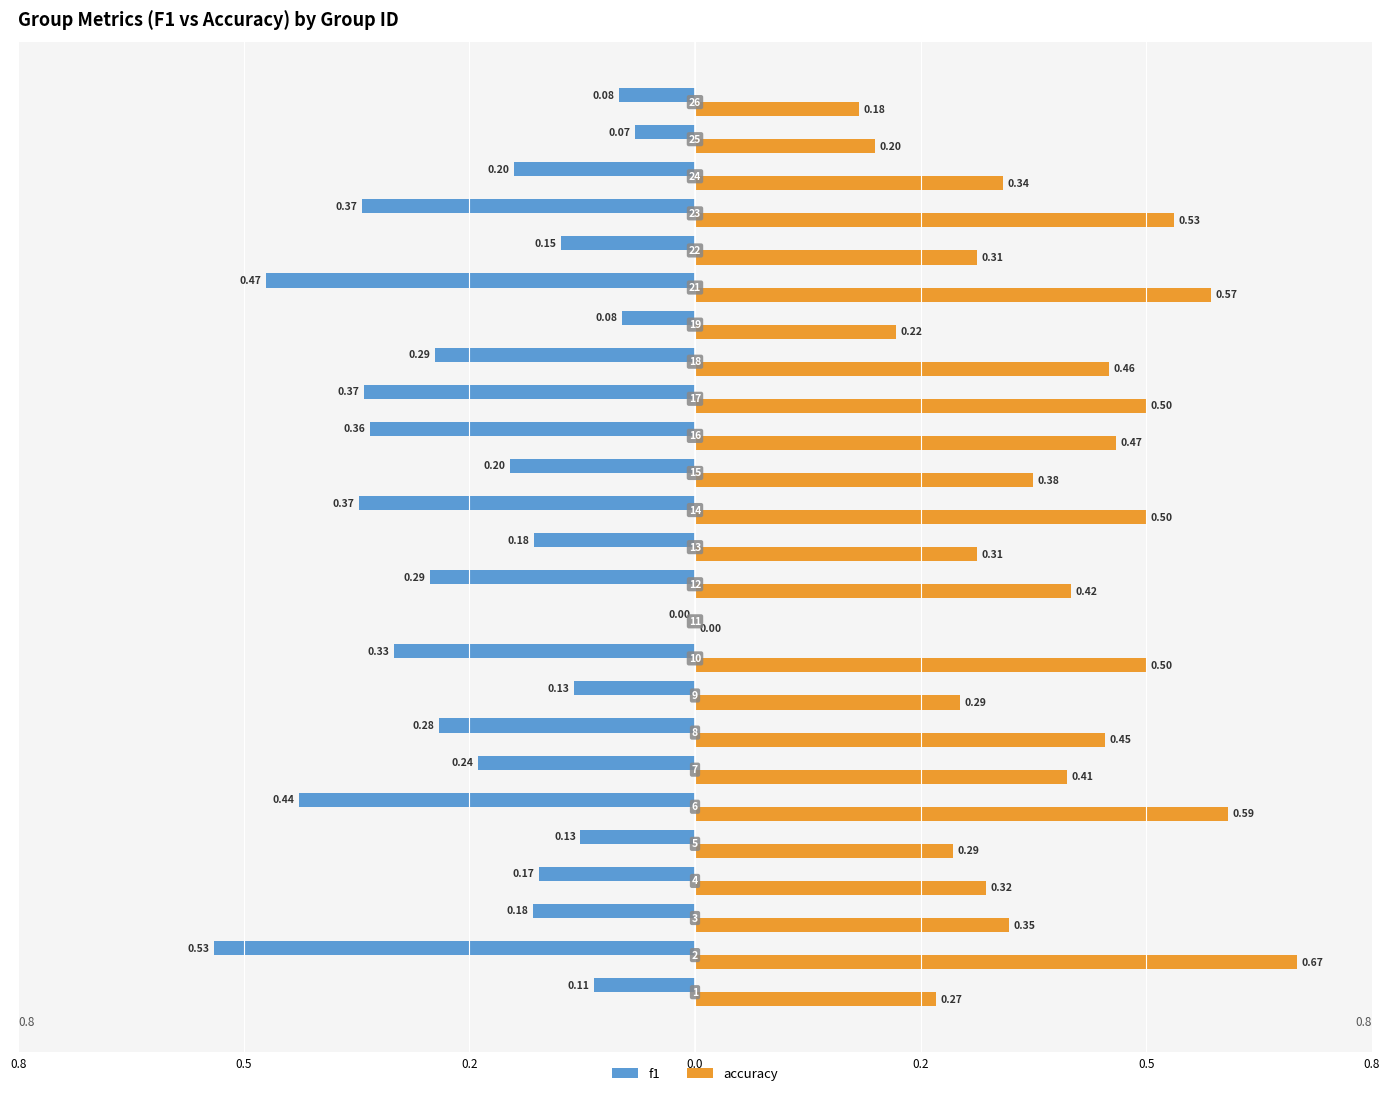

What are all the series names shown in the legend?

f1, accuracy